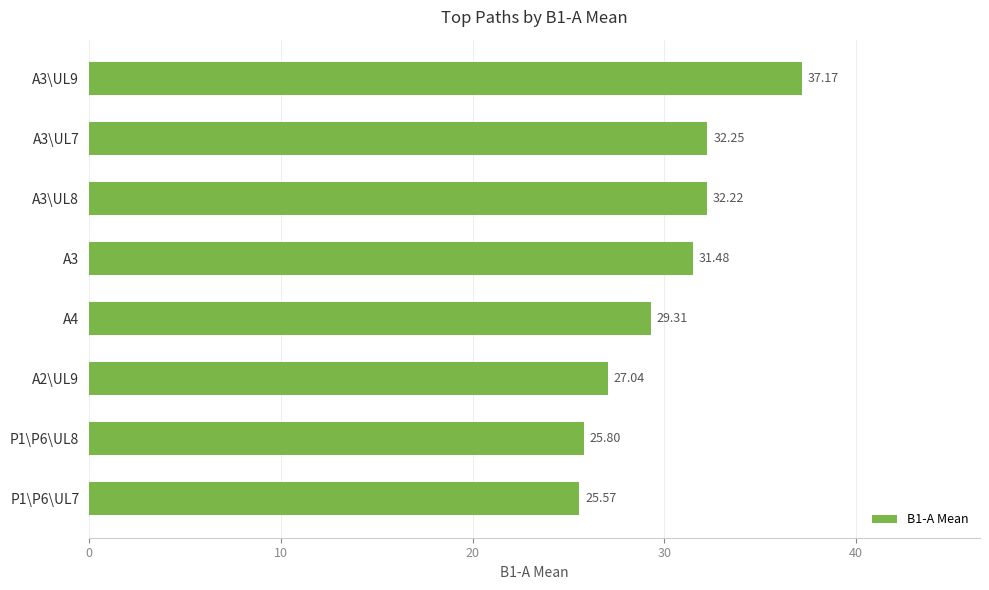

Does the chart contain stacked bars?

No